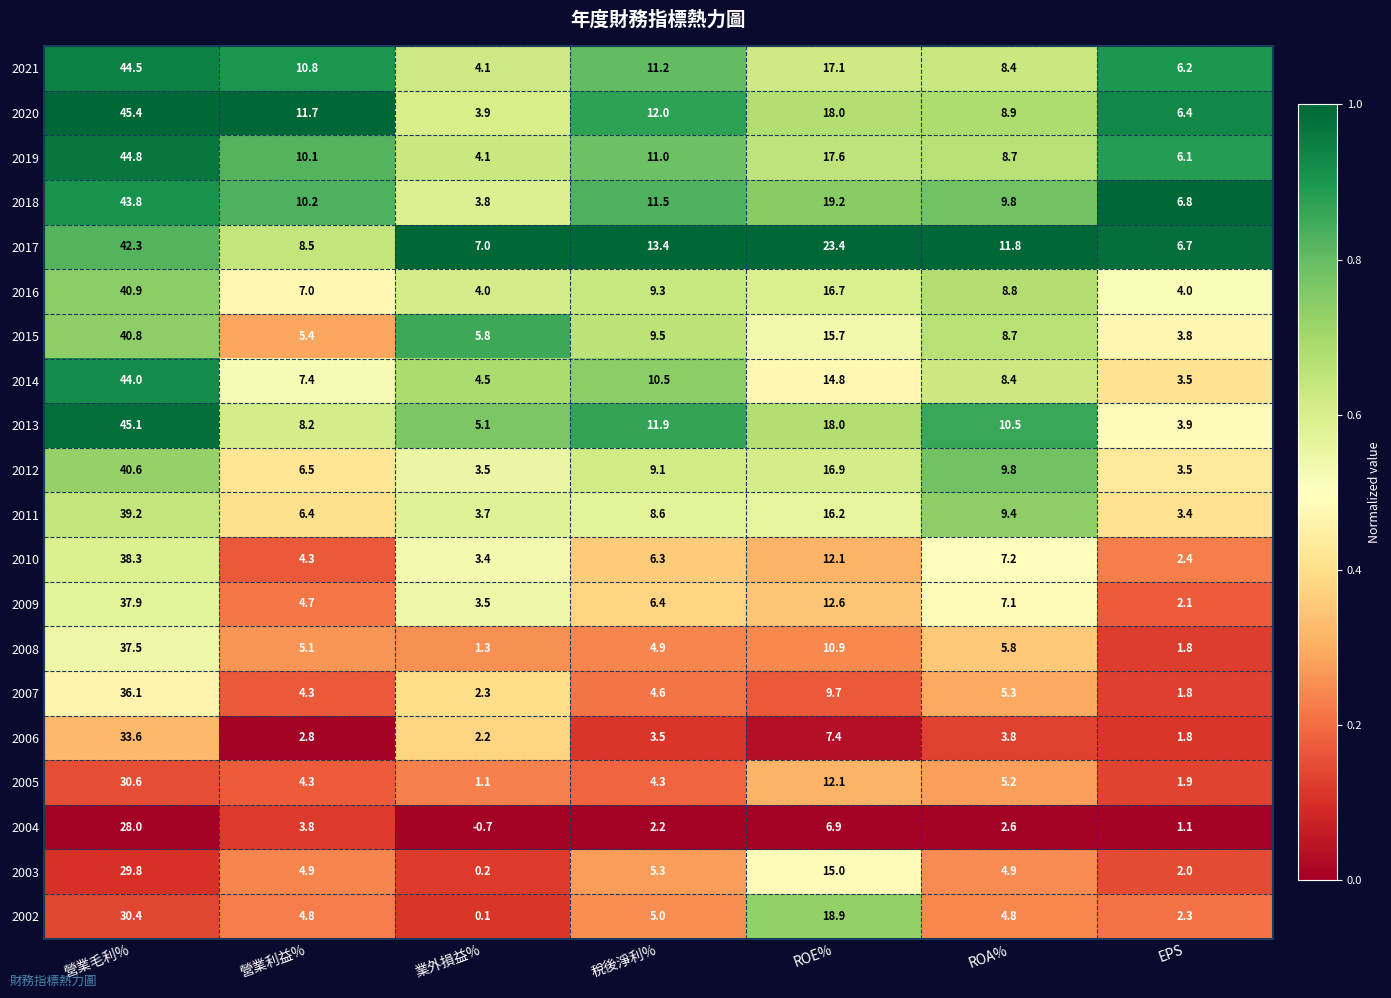

Between 營業毛利% and EPS, which series saw the biggest shift?

2013